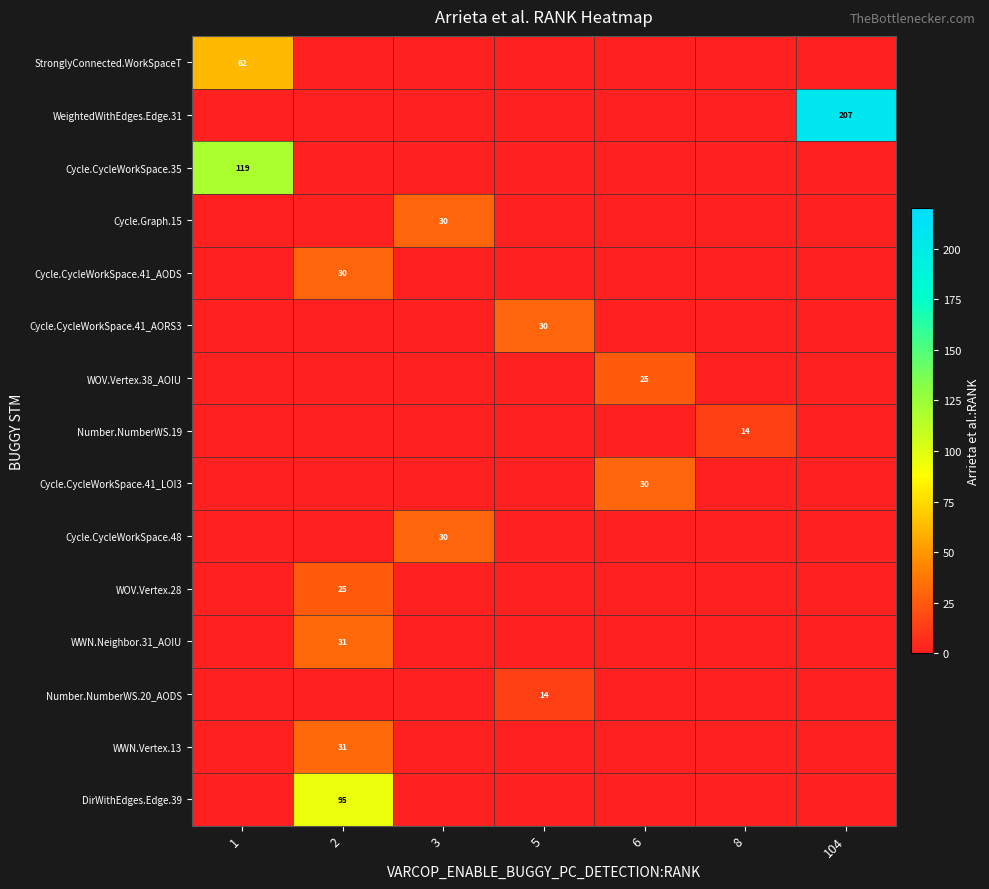

Which category has the highest value across all series?

104